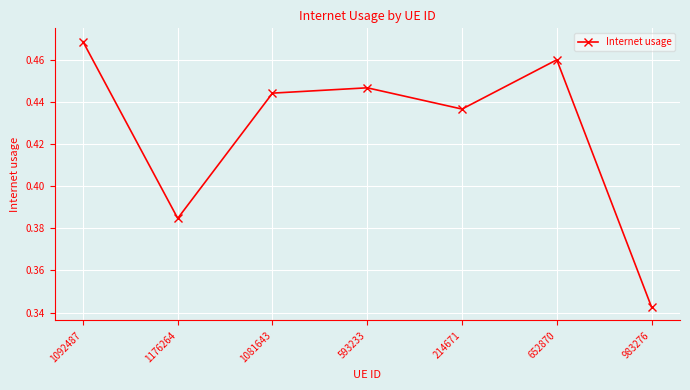

What is the difference between the maximum and second lowest values?

0.1